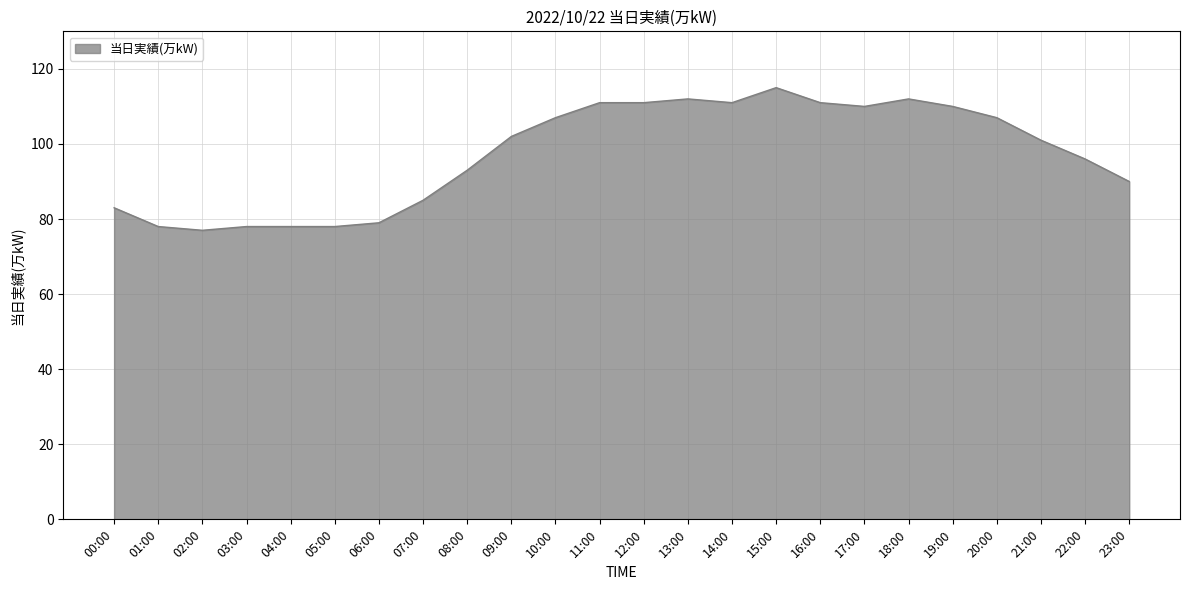

Does the chart have visible grid lines?

Yes